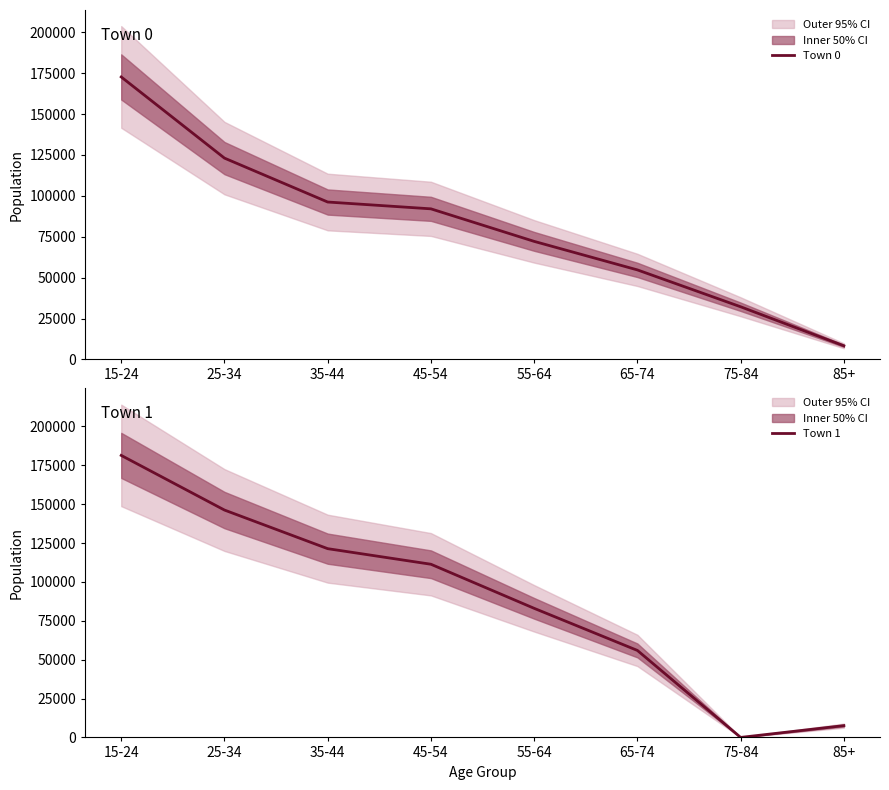

What are all the series names shown in the legend?

Town 0, Town 1